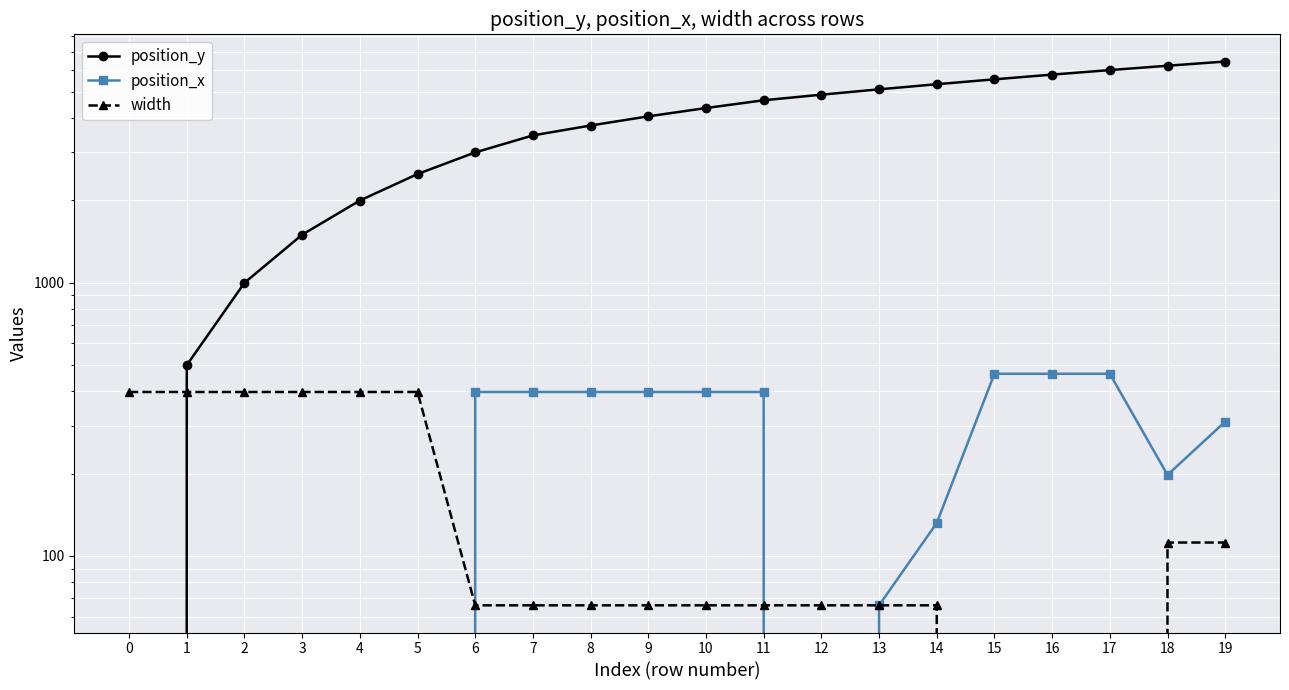

At 9, list the series in order from largest to smallest.

position_y, position_x, width